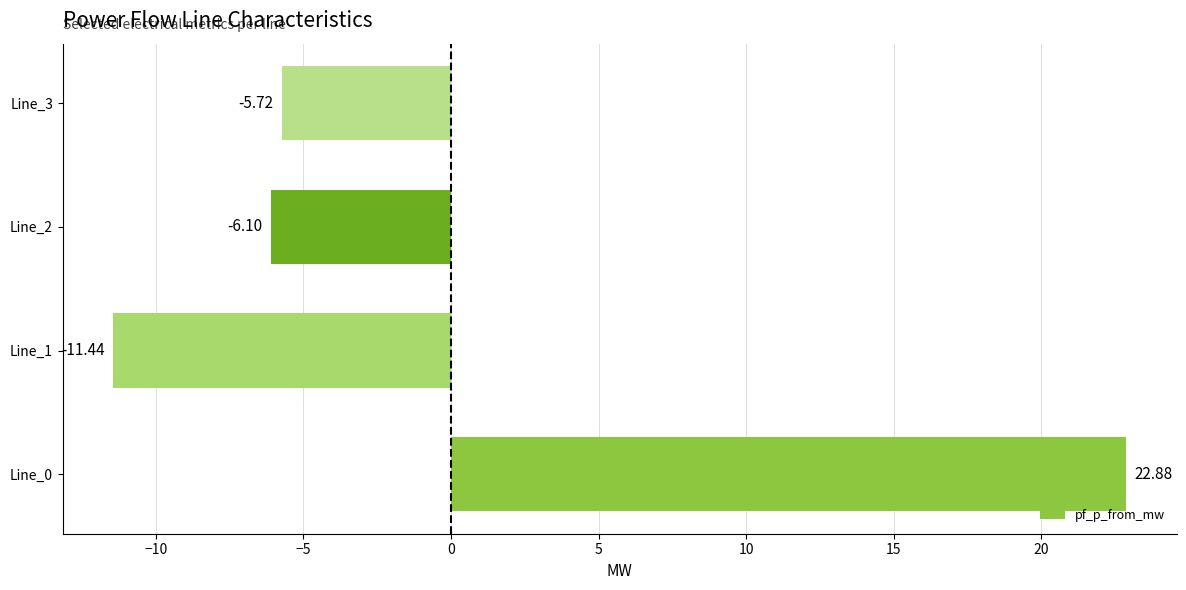

Which category has the lowest value across all series?

Line_1